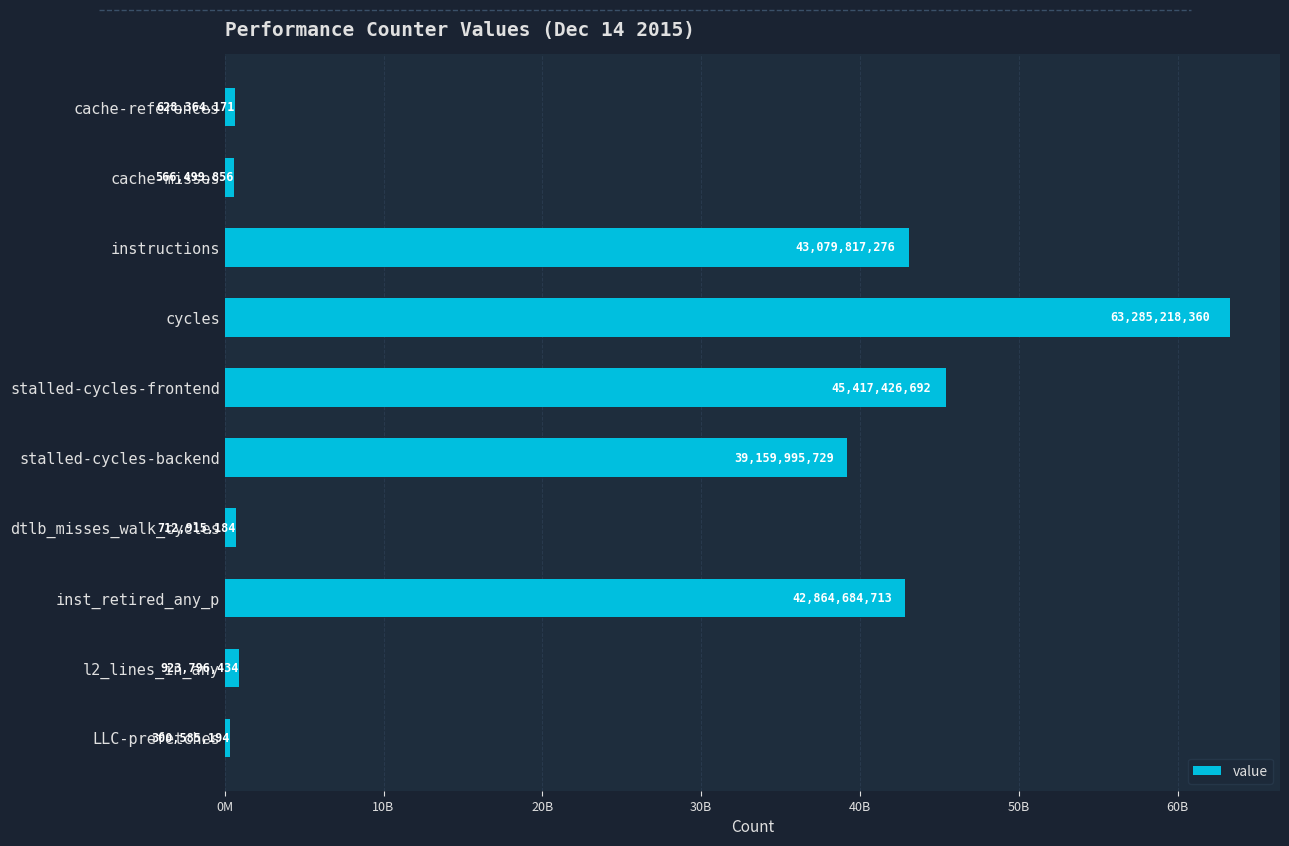

Where is the data nearest to the value 31792901777?

stalled-cycles-backend